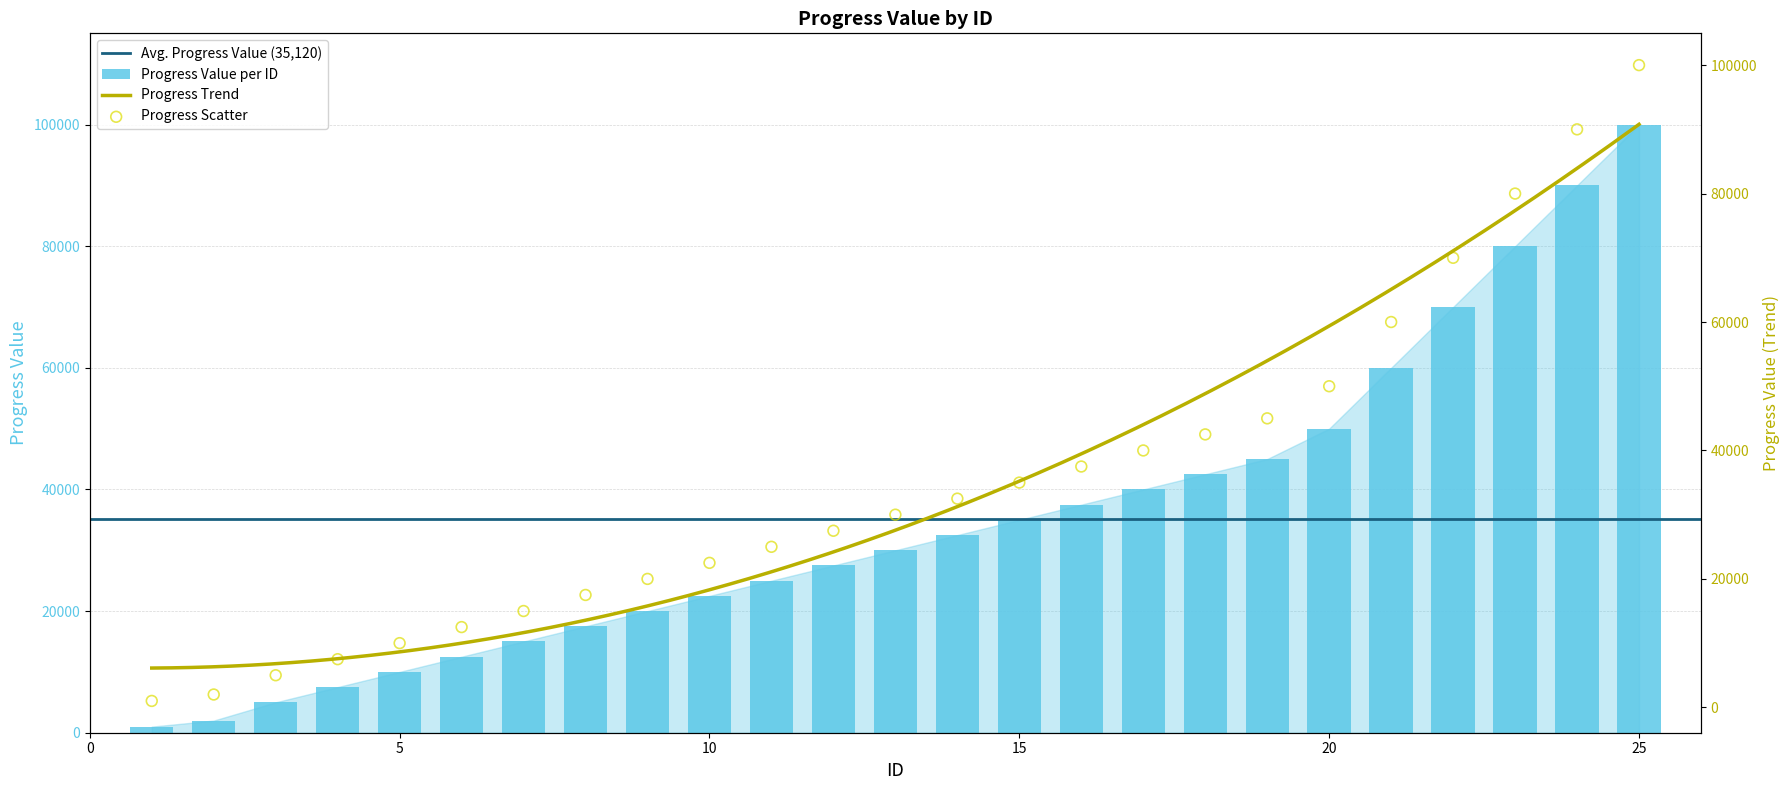

What is the change in value from 1 to 15?

+34000